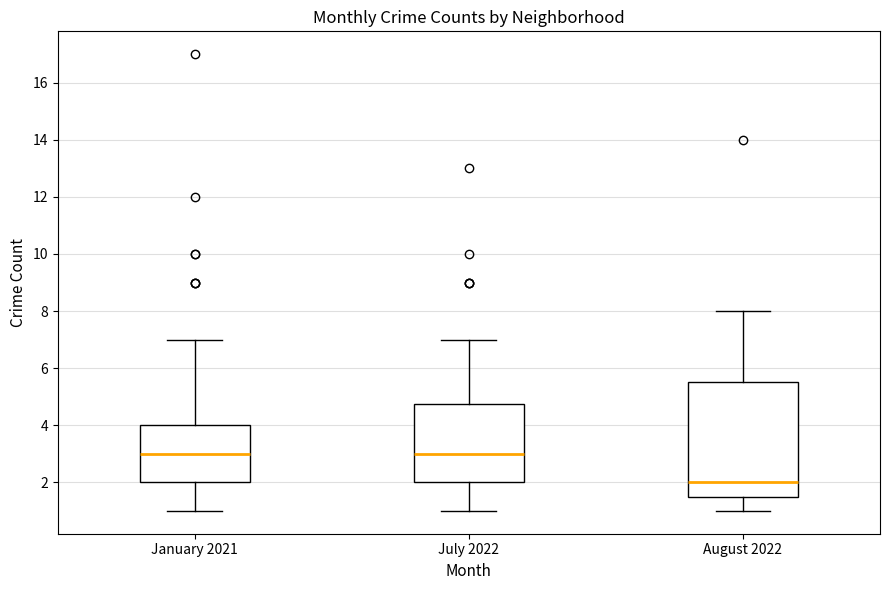

Reading left to right, read every box against the y-axis: the position of its median line, the range the box covers, and the ends of its whiskers. The values are not printed on the chart, so give them approximately, as read against the axis.

January 2021: median 3.0, box 2.0 to 4.0, whiskers 1.0 to 7.0
July 2022: median 3.0, box 2.0 to 4.8, whiskers 1.0 to 7.0
August 2022: median 2.0, box 1.6 to 5.6, whiskers 1.0 to 8.0